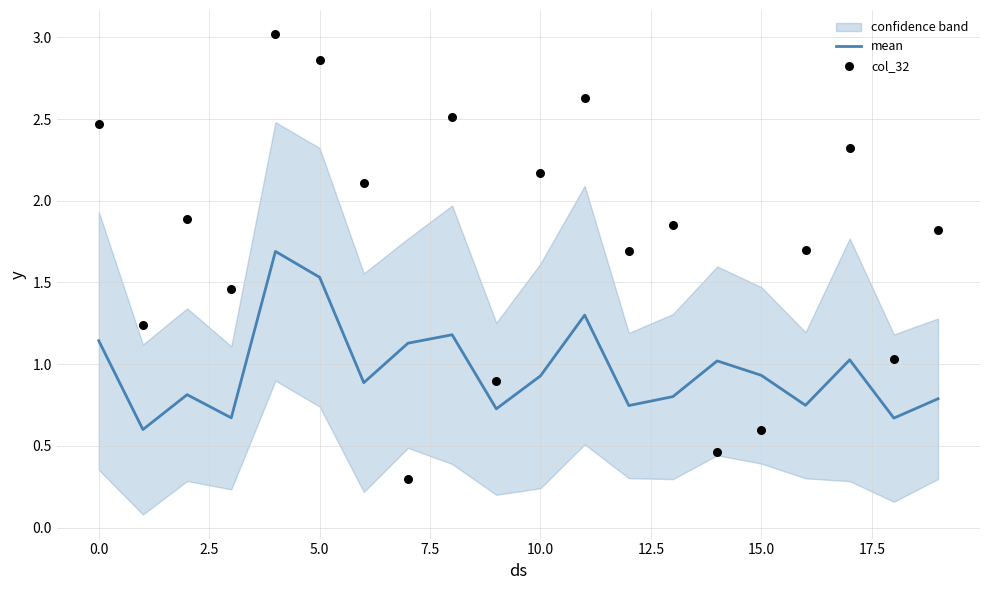

Is the value of col_32 at 12 greater than the value of mean at 7.5?

Yes